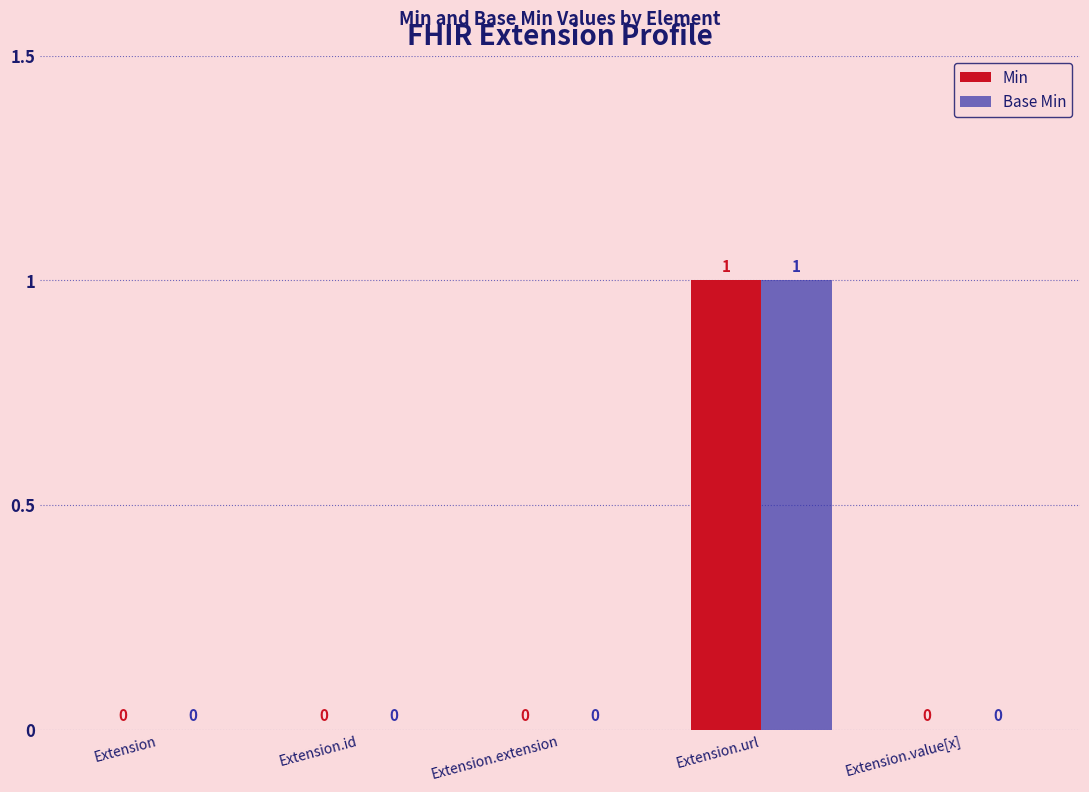

Which category has the highest value across all series?

Extension.url